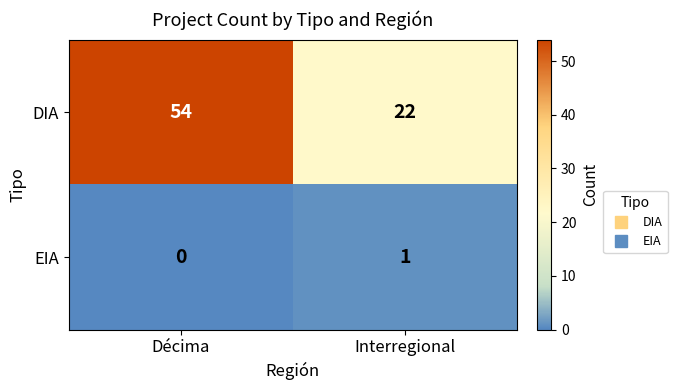

The value of DIA at Interregional is 22. True or false?

True